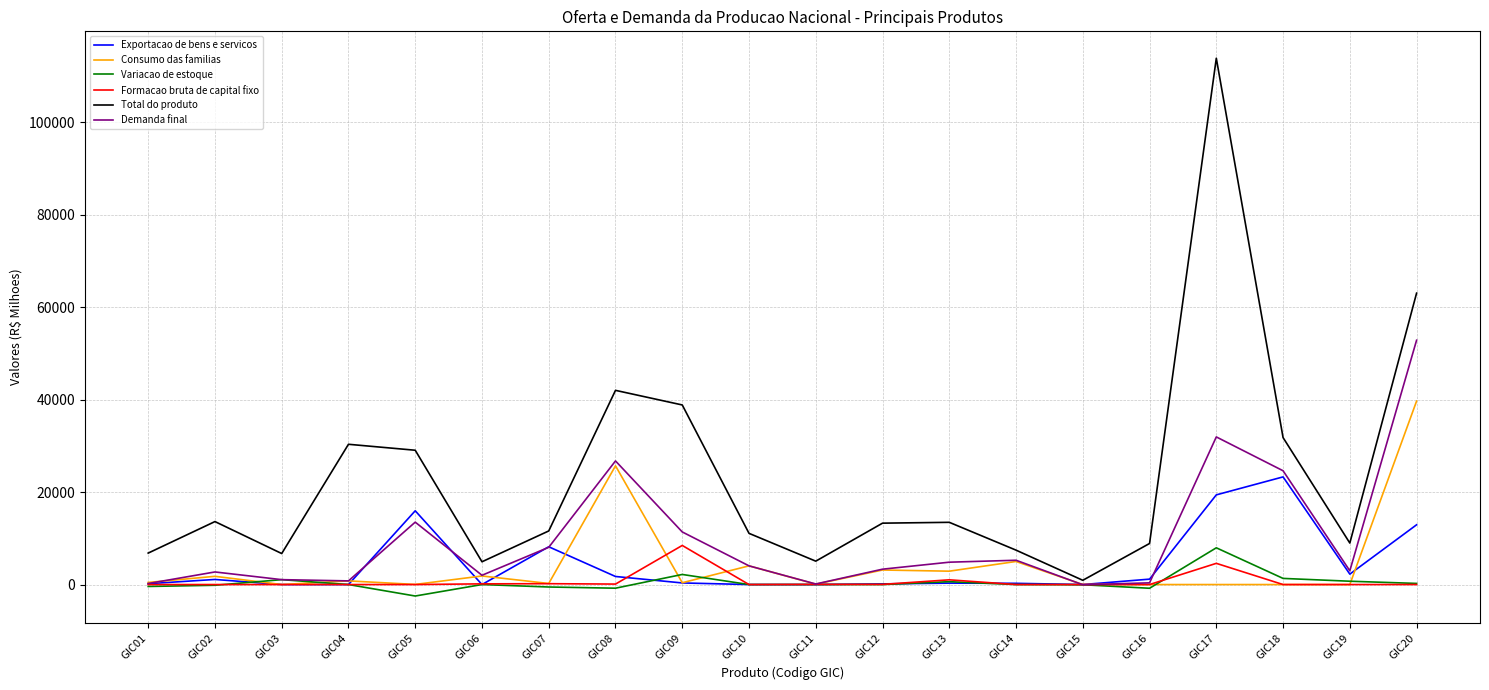

Which series has the largest total across all categories?

Total do produto